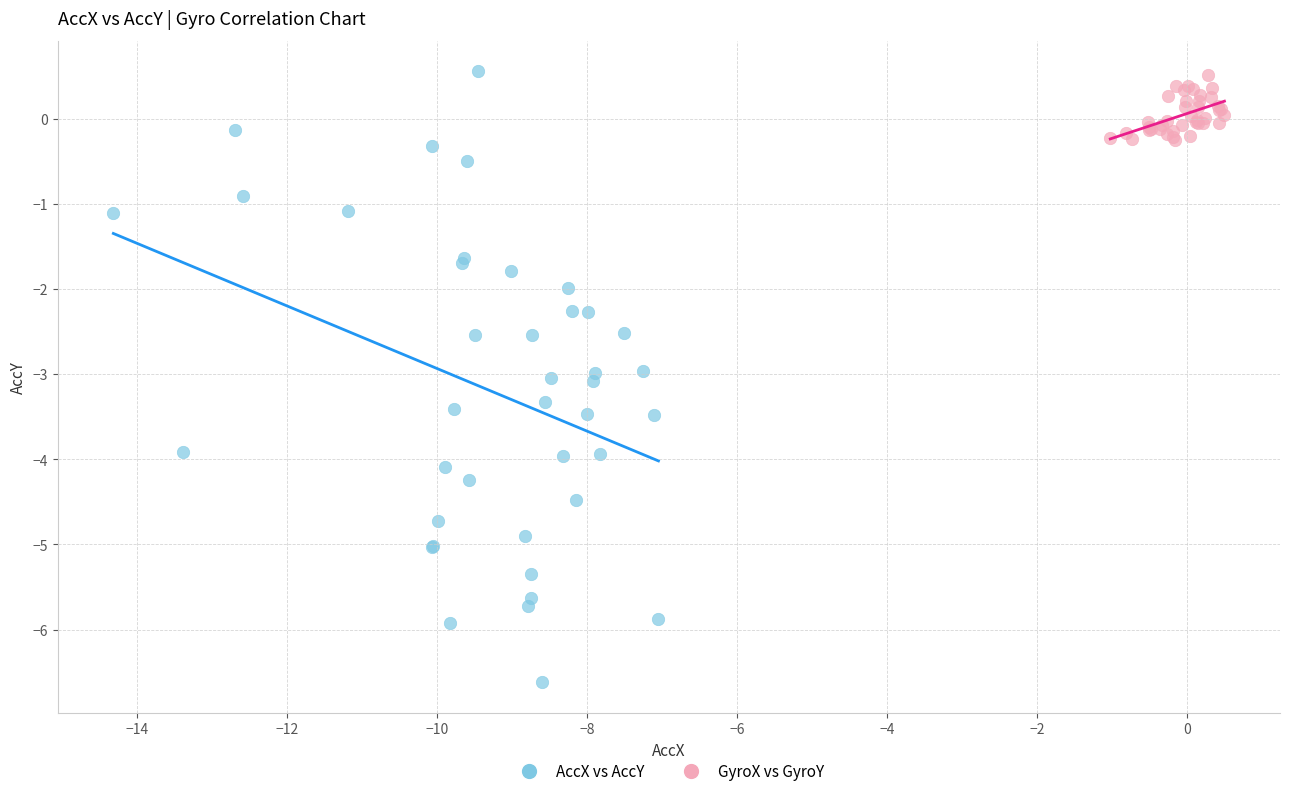

Which series has the widest spread of Y values?

AccX vs AccY